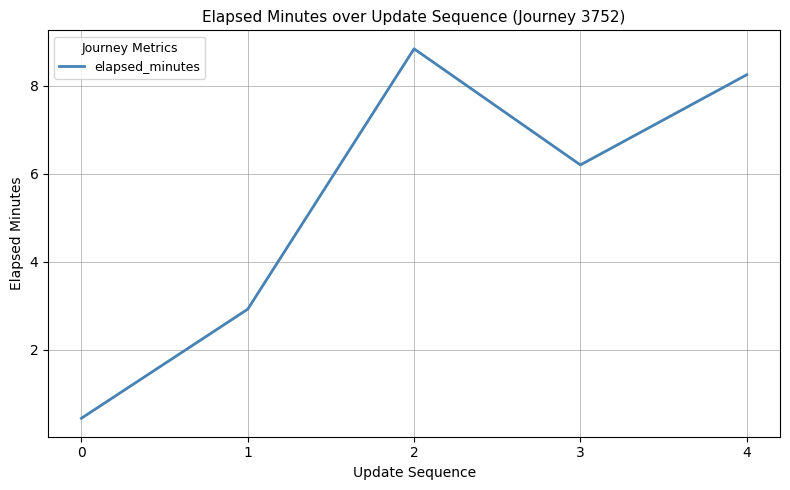

The chart shows a value of 8.2 at 4. True or false?

True